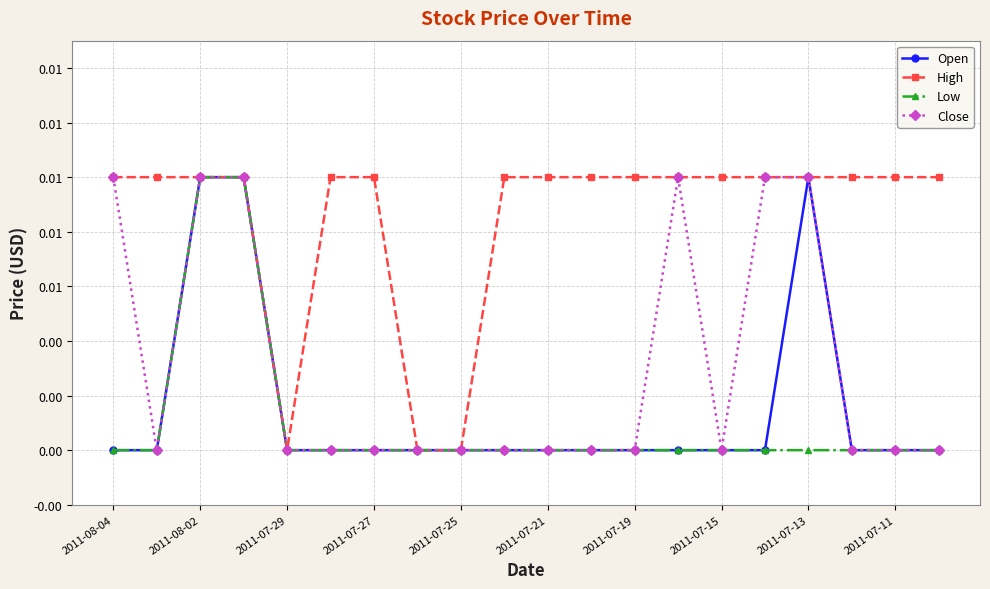

Is this an area chart (filled region under the line)?

No